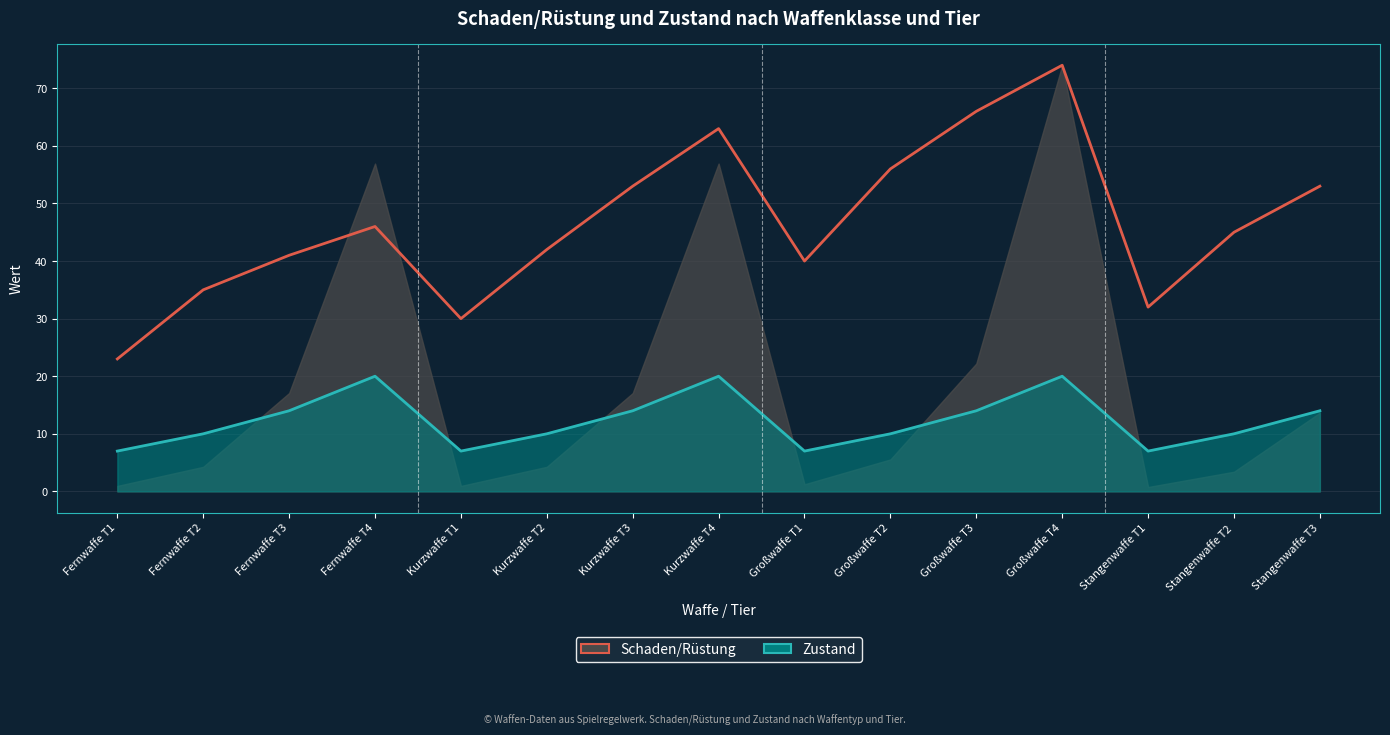

What is the label of the 9th point from the right?

Kurzwaffe T3